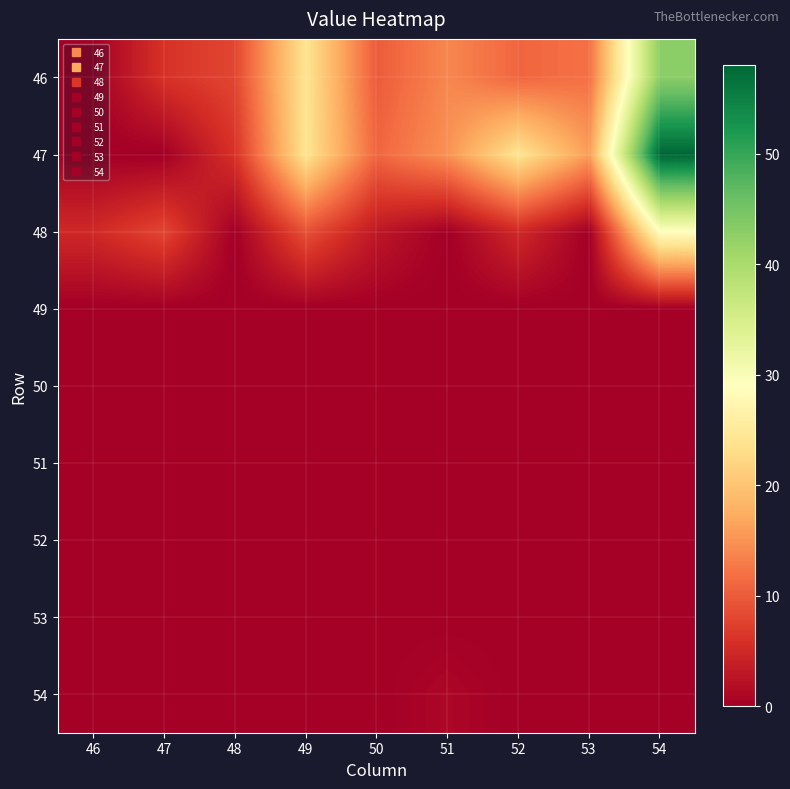

What is the spread (max minus min) of values at 54?

58